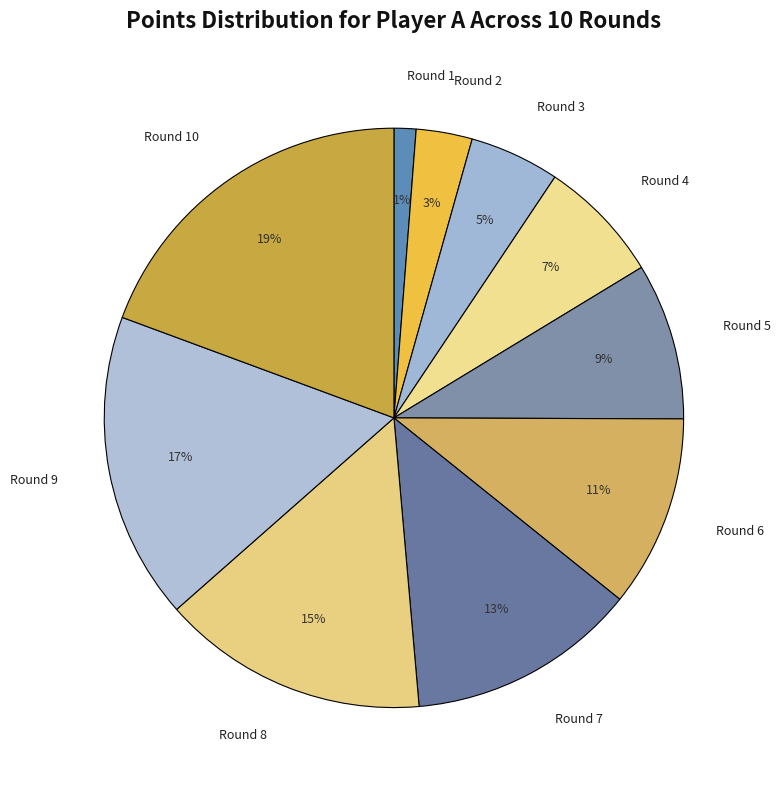

Do Round 6 and Round 7 together represent more than half of the pie?

No